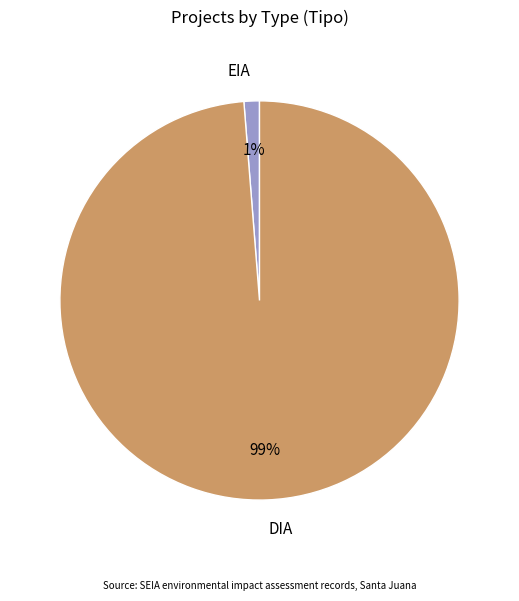

Does any single category account for the majority?

Yes